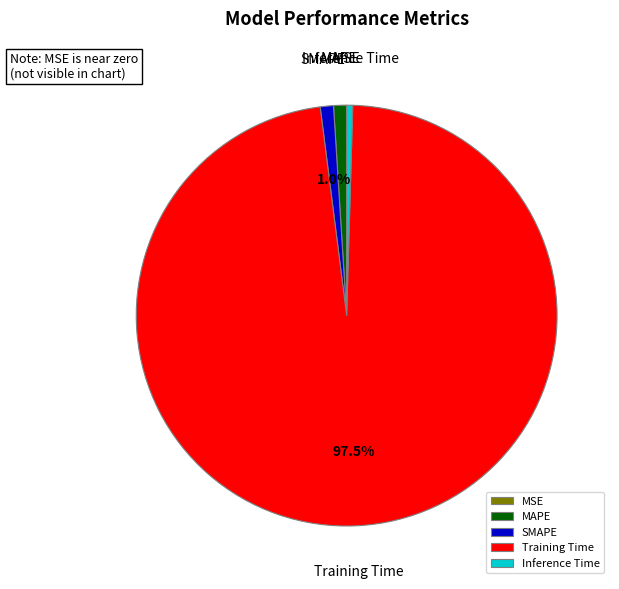

What percentage is NOT represented by Training Time?

2.5%